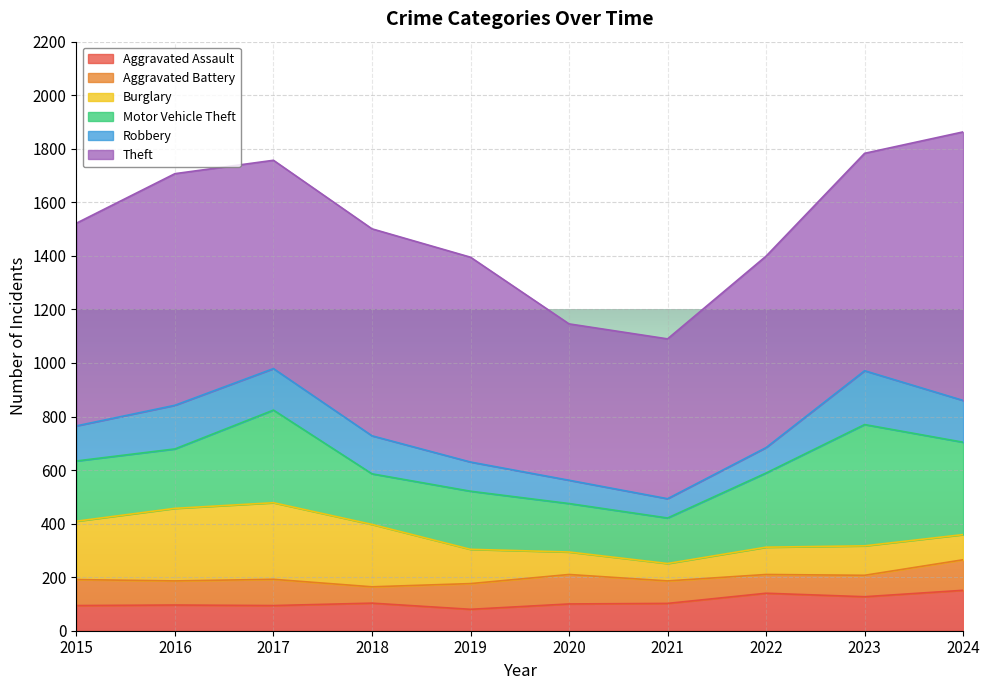

Does the chart display data point markers on the line(s)?

No